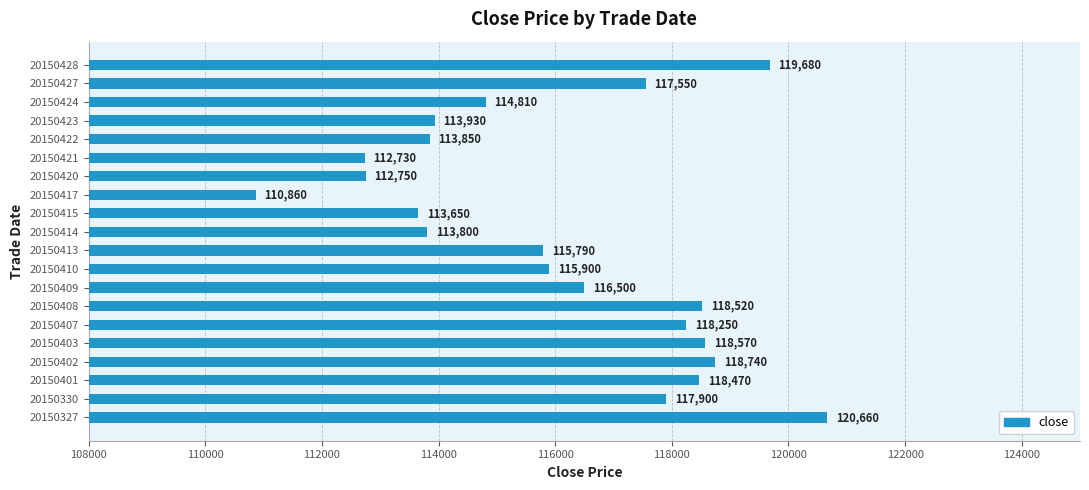

The chart shows a value of 179884 at 20150403. True or false?

False